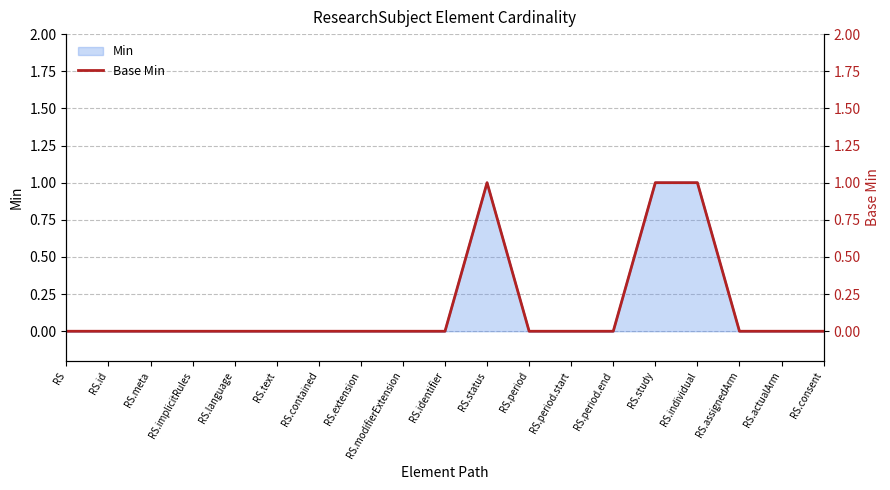

Which label corresponds to the largest value in the chart?

RS.status